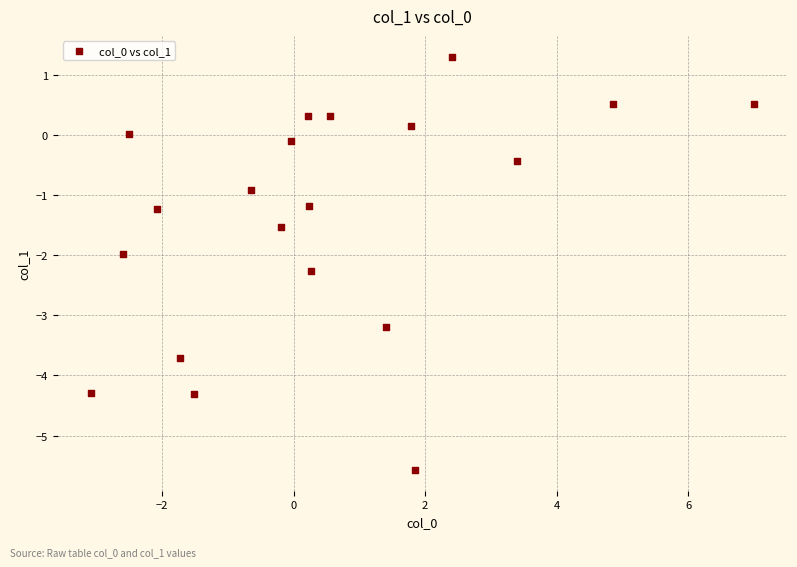

What is the range of X values (max minus min)?

10.1